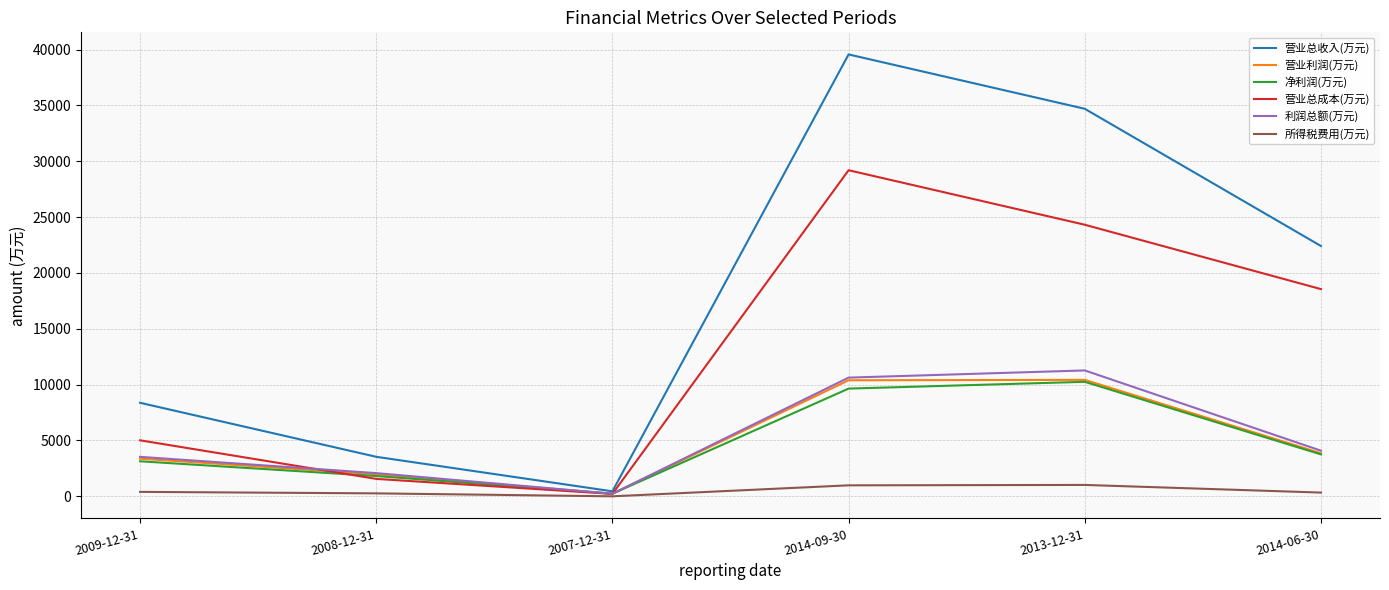

How many interior local valleys does the 营业总收入(万元) series have?

1